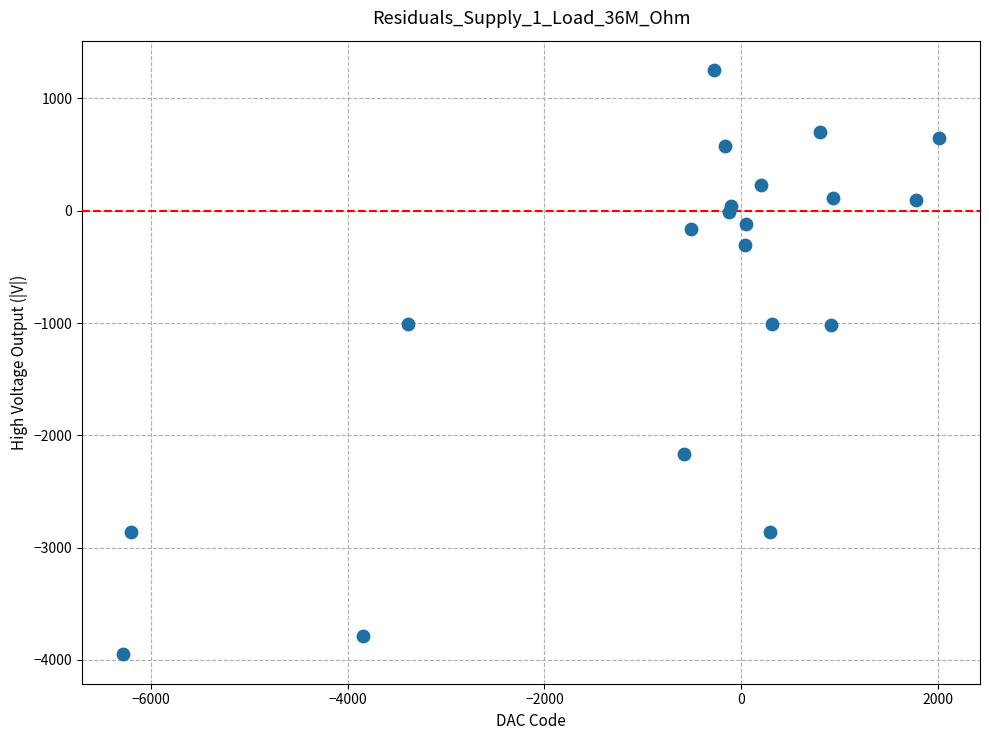

What is the range of Y values (max minus min)?

5206